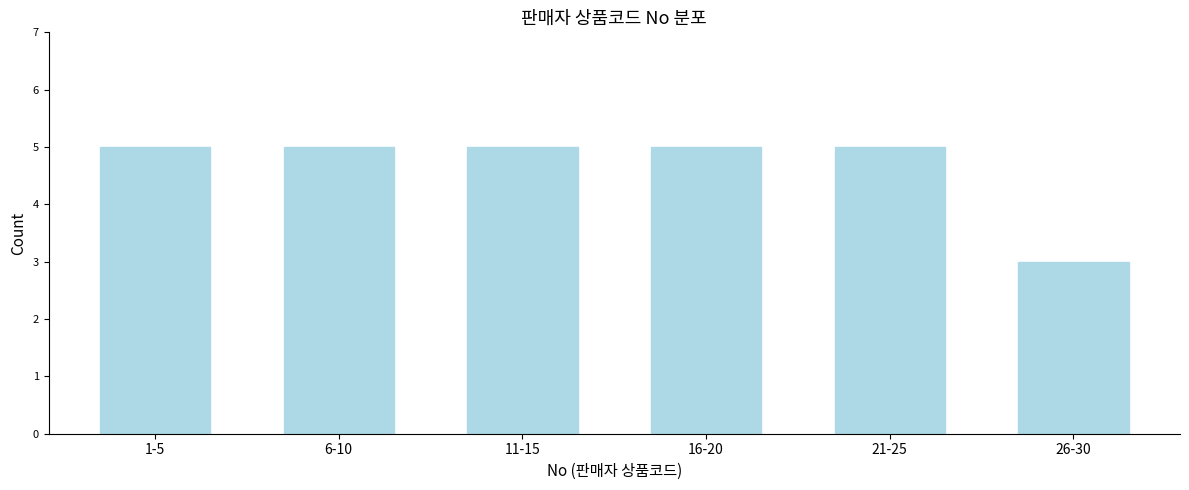

Reading left to right, extract all data points from this chart.

5	5	5	5	5	3